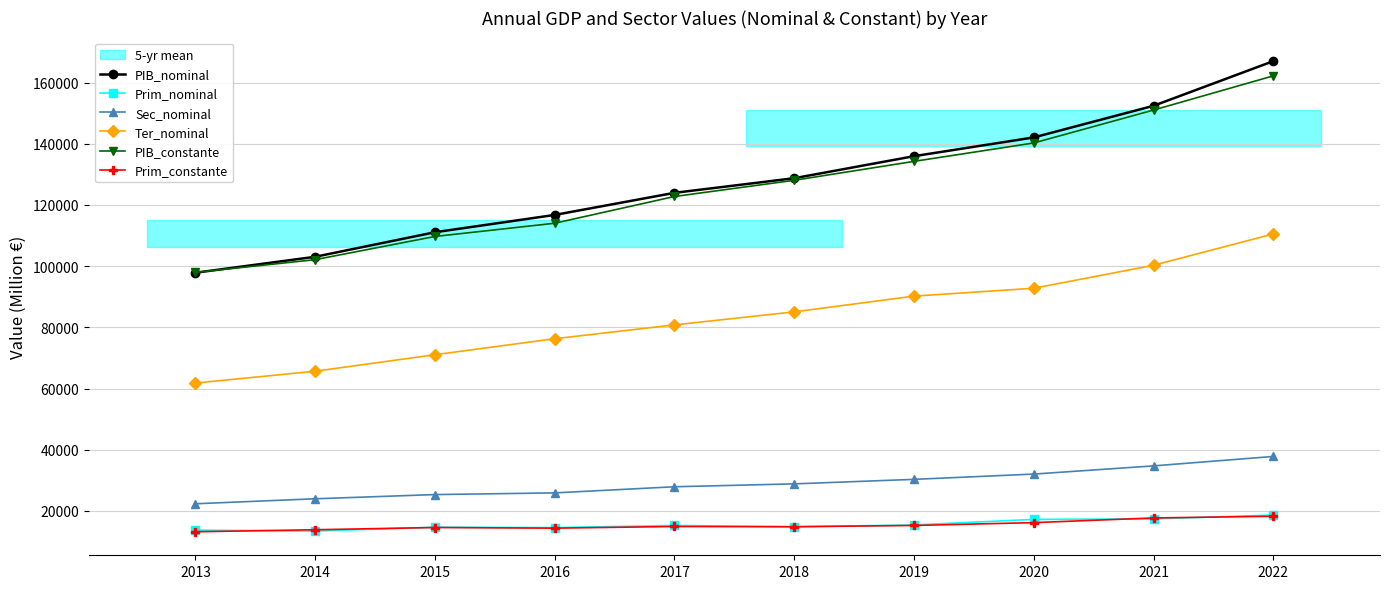

How many interior local valleys does the Prim_constante series have?

2